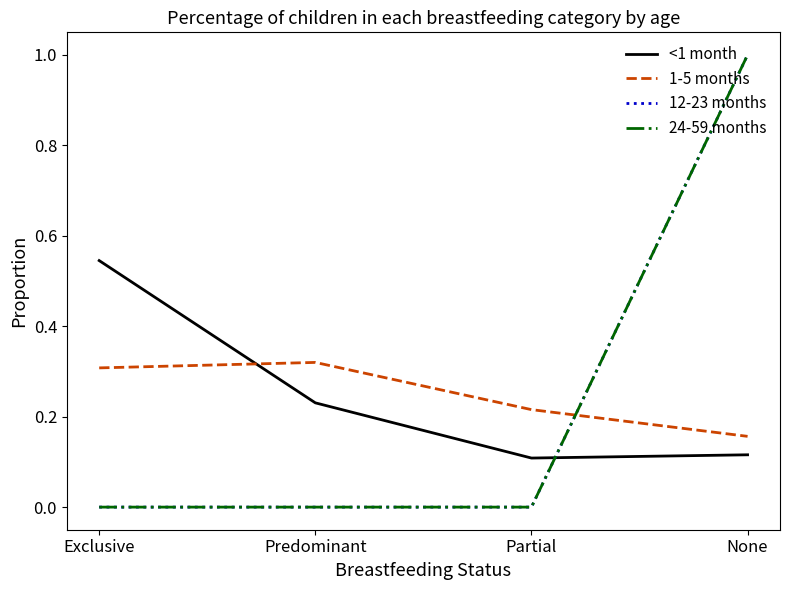

At how many categories does at least one series exceed 0?

4